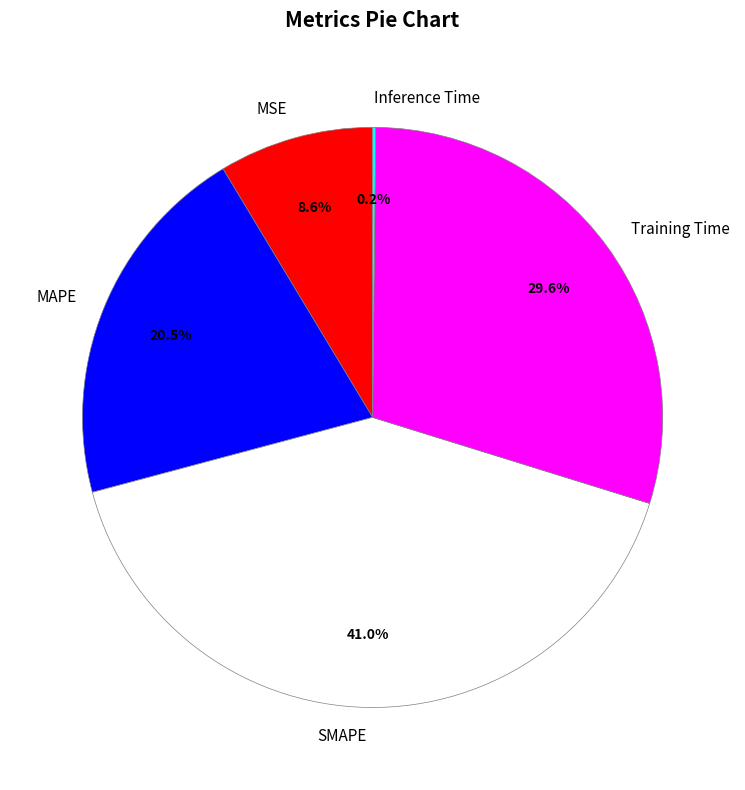

What percentage is NOT represented by SMAPE?

59.0%